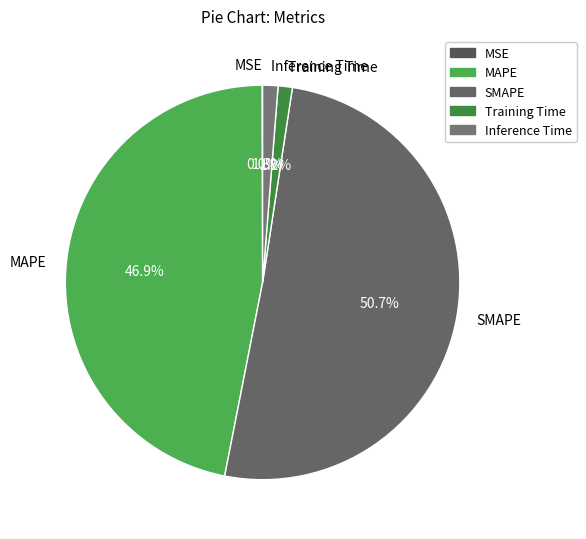

How much of the chart is everything except MAPE?

53.1%